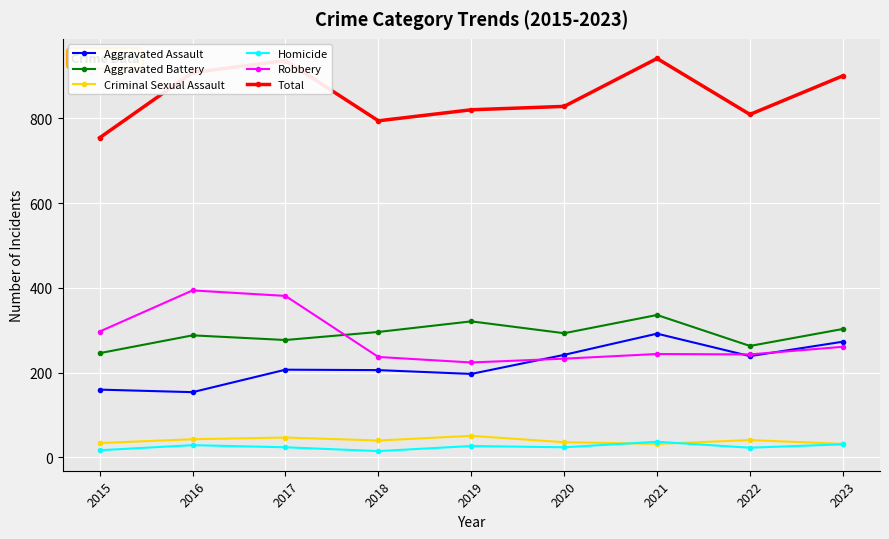

What is the difference between the Criminal Sexual Assault values at 2021 and 2017?

15